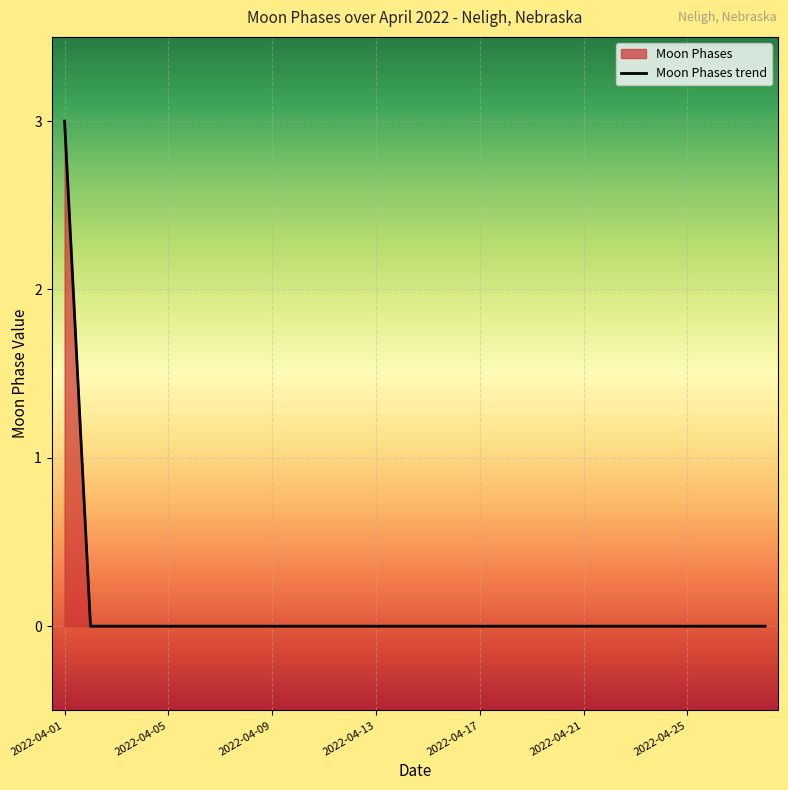

Is it true that the value at 2022-04-25 is -1?

False